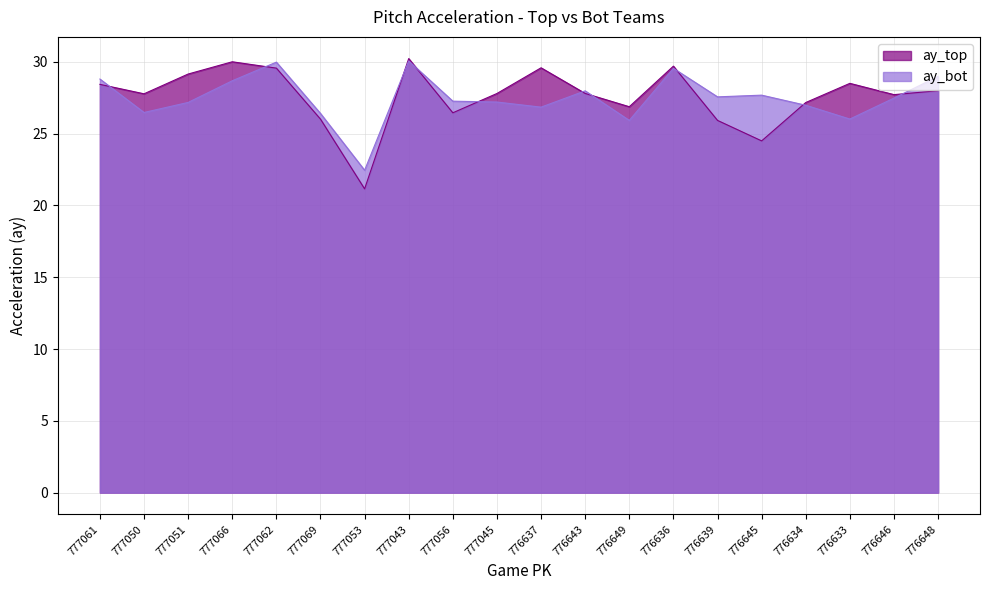

How many lines are shown in the chart?

2